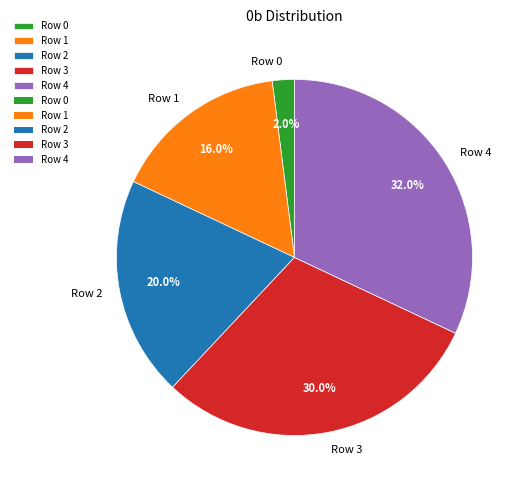

What percentage is NOT represented by Row 4?

68.0%